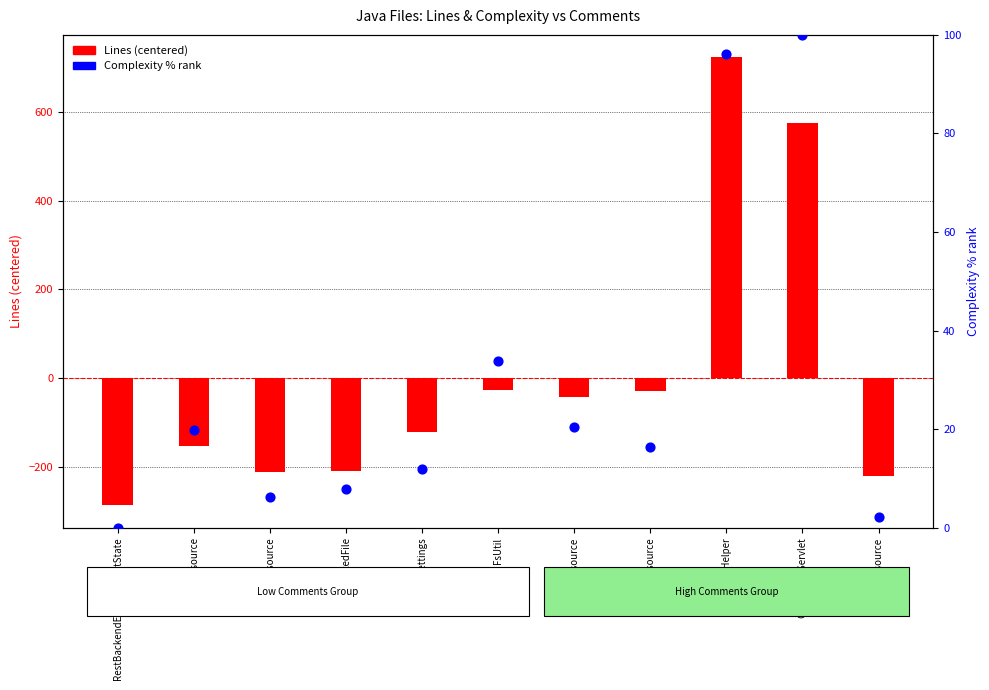

Which series has the largest total across all categories?

Complexity % rank